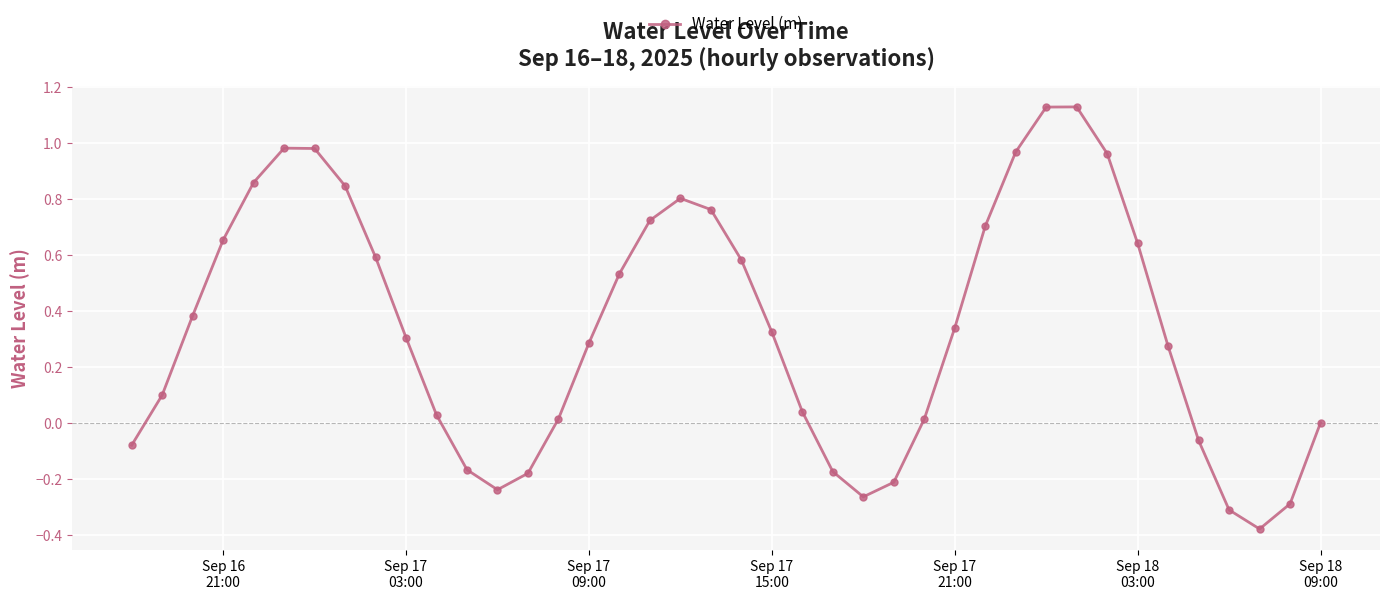

How many points are lower than both their immediate neighbors (excluding endpoints)?

3